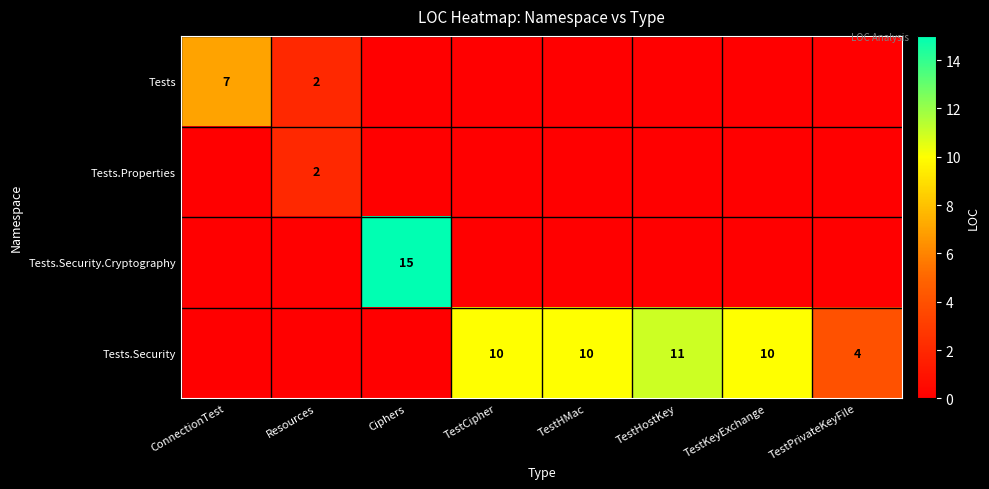

The Tests.Security.Cryptography series shows 26 at Ciphers. True or false?

False